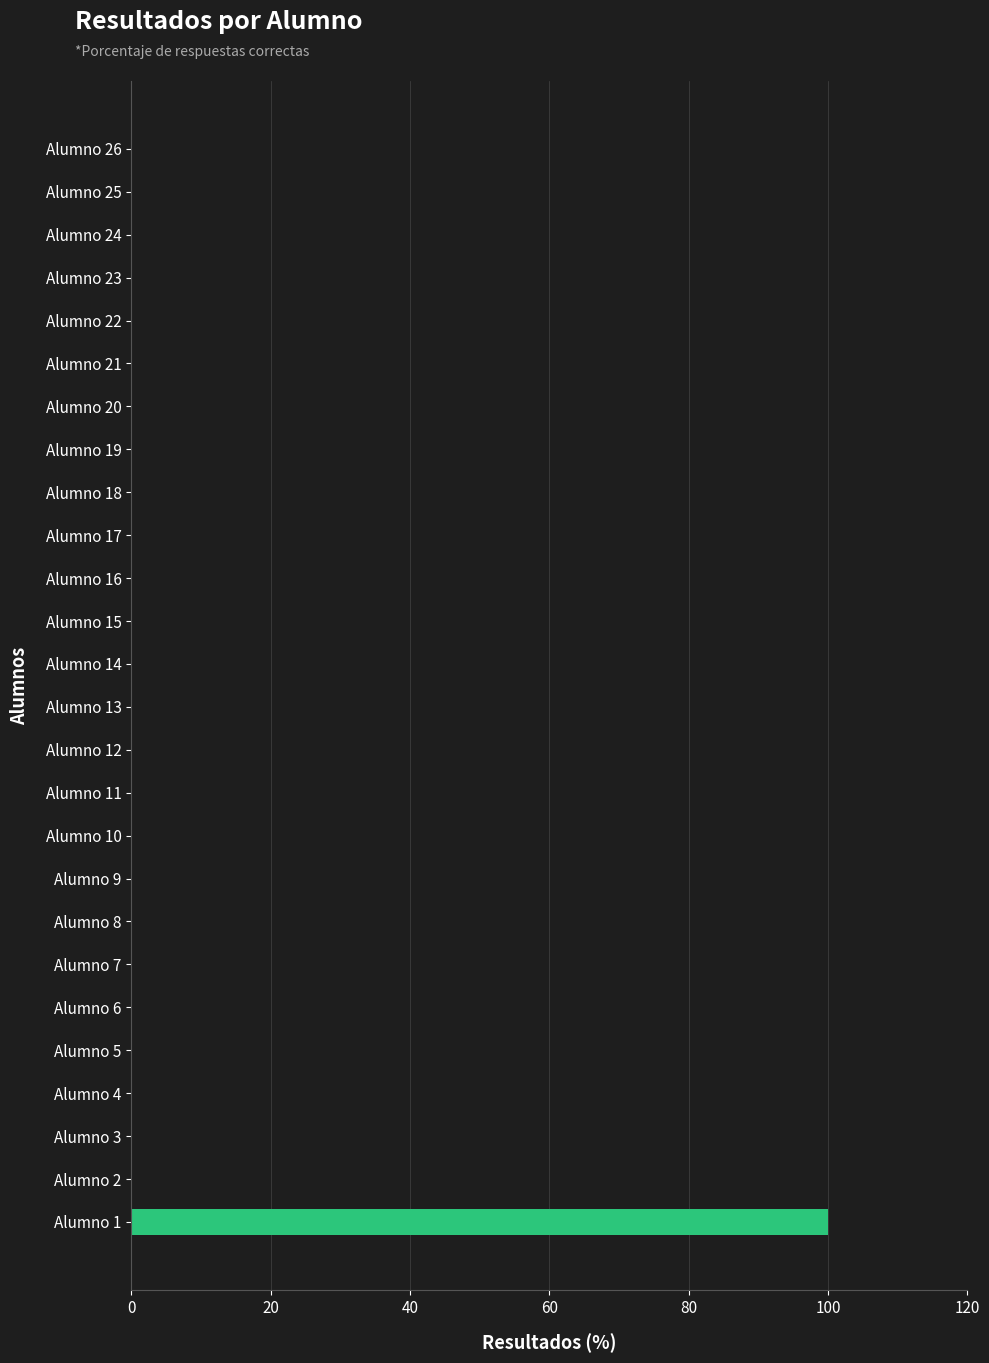

How many distinct data groups are displayed?

1